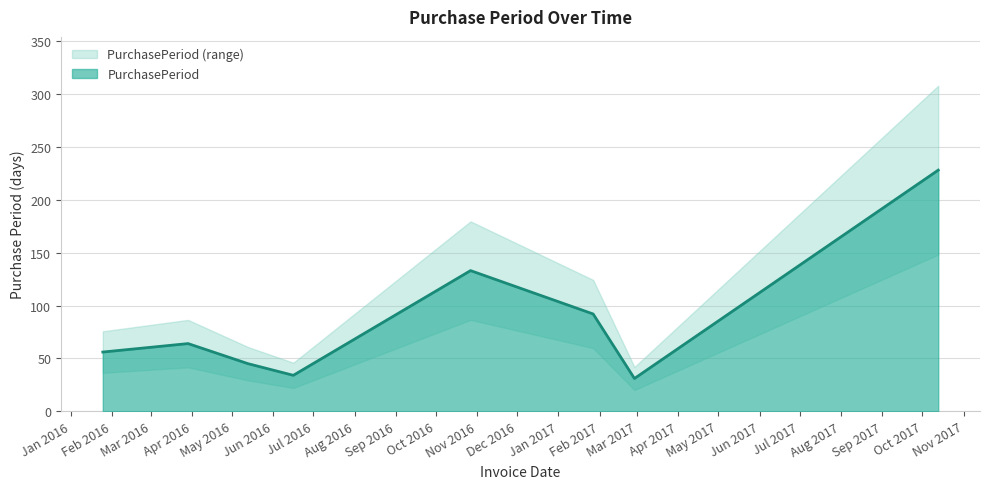

What is the value of the 2nd point from the left?

64